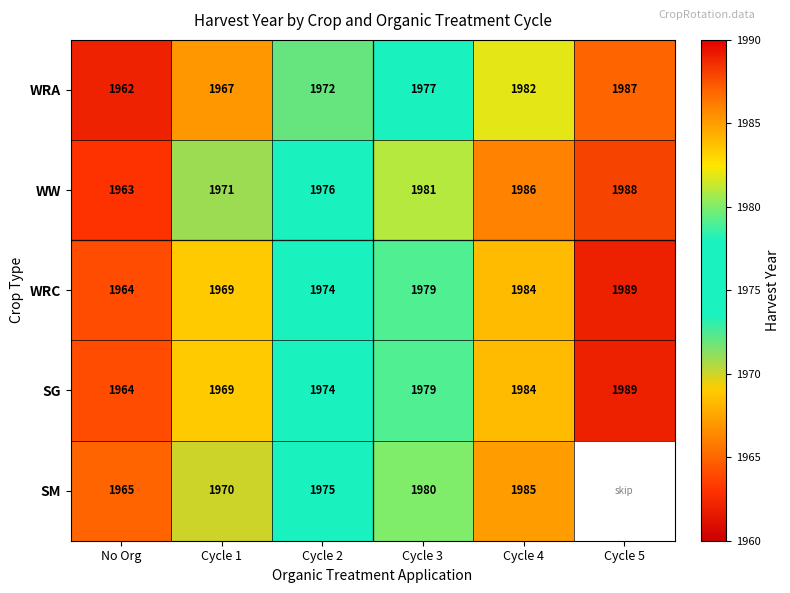

Rank the categories by WW value from lowest to highest.

No Org, Cycle 1, Cycle 2, Cycle 3, Cycle 4, Cycle 5